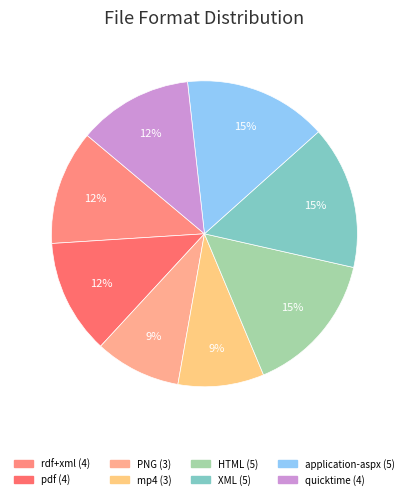

What portion of the pie excludes PNG?

90.9%